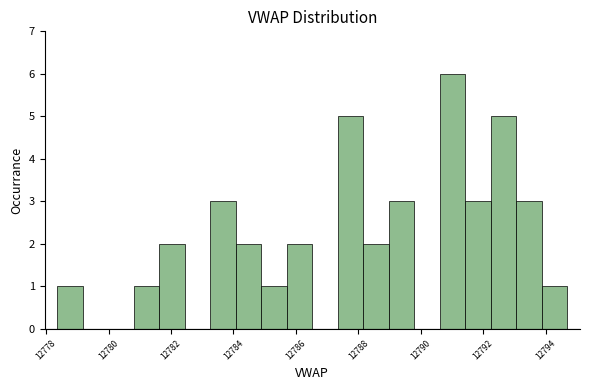

Reading left to right, transcribe this chart: for each bar, give the range it covers on the x-axis and its height. Neither the bar edges nor the heights are printed on the chart, so give them approximately, as read against the axes.

12778.4 to 12779.2: 1
12779.2 to 12780.0: 0
12780.0 to 12780.8: 0
12780.8 to 12781.6: 1
12781.6 to 12782.4: 2
12782.4 to 12783.2: 0
12783.2 to 12784.0: 3
12784.0 to 12784.8: 2
12784.8 to 12785.8: 1
12785.8 to 12786.6: 2
12786.6 to 12787.4: 0
12787.4 to 12788.2: 5
12788.2 to 12789.0: 2
12789.0 to 12789.8: 3
12789.8 to 12790.6: 0
12790.6 to 12791.4: 6
12791.4 to 12792.2: 3
12792.2 to 12793.0: 5
12793.0 to 12793.8: 3
12793.8 to 12794.6: 1